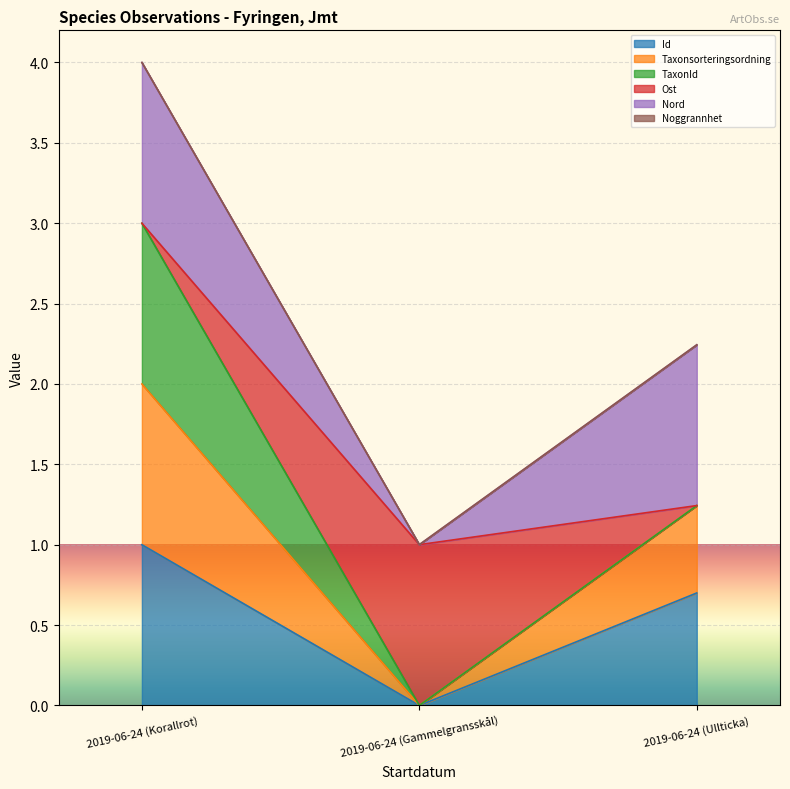

At which label does Id reach its peak?

2019-06-24 (Korallrot)